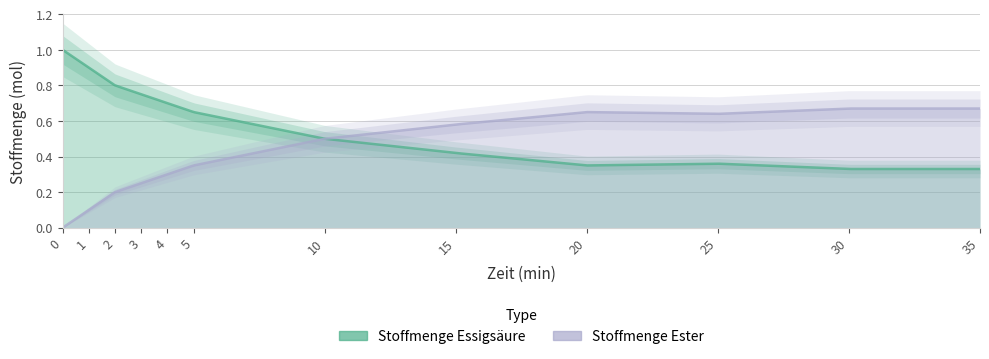

Rank the categories by Stoffmenge Essigsäure value from highest to lowest.

0, 1, 2, 3, 4, 5, 10, 15, 25, 20, 30, 35